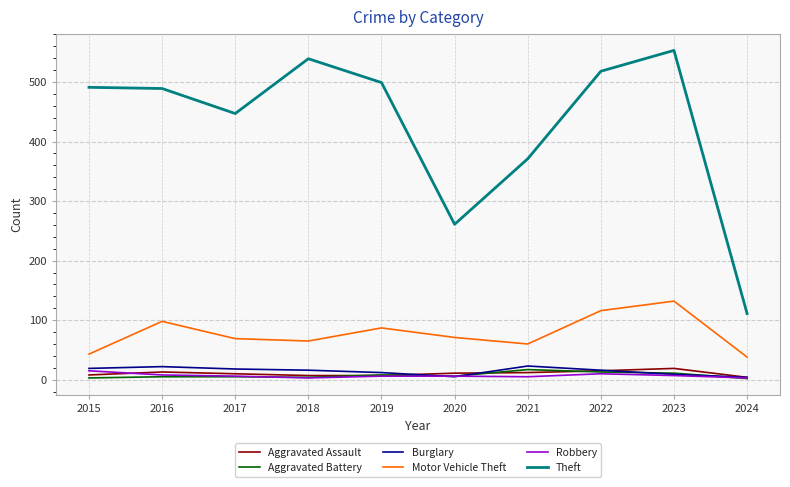

Which series has the largest range (max minus min)?

Theft